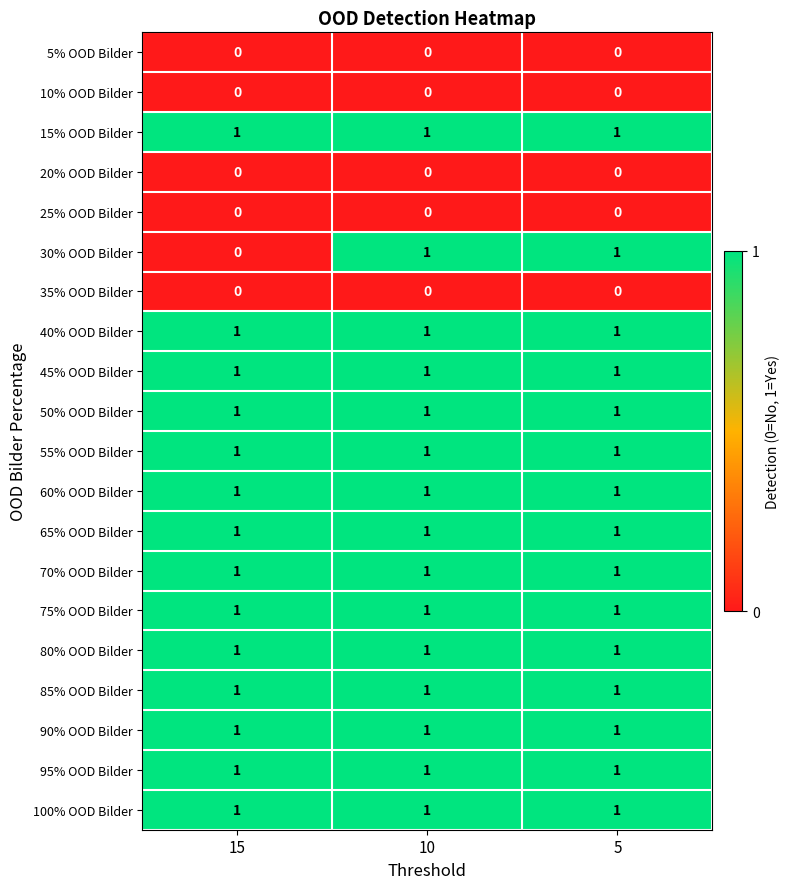

True or false: 80% OOD Bilder has a value of 2 at 15.

False